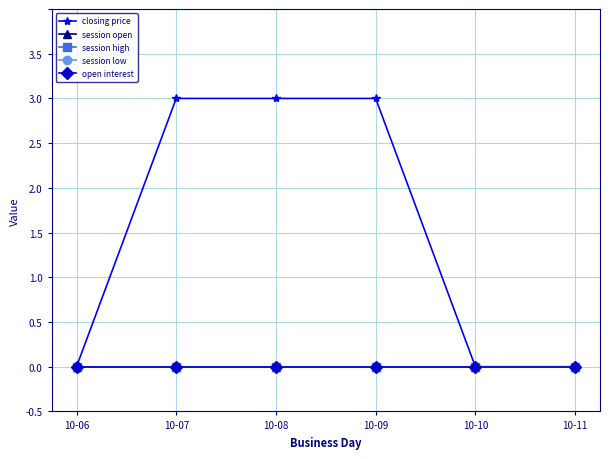

Does the chart have visible grid lines?

Yes